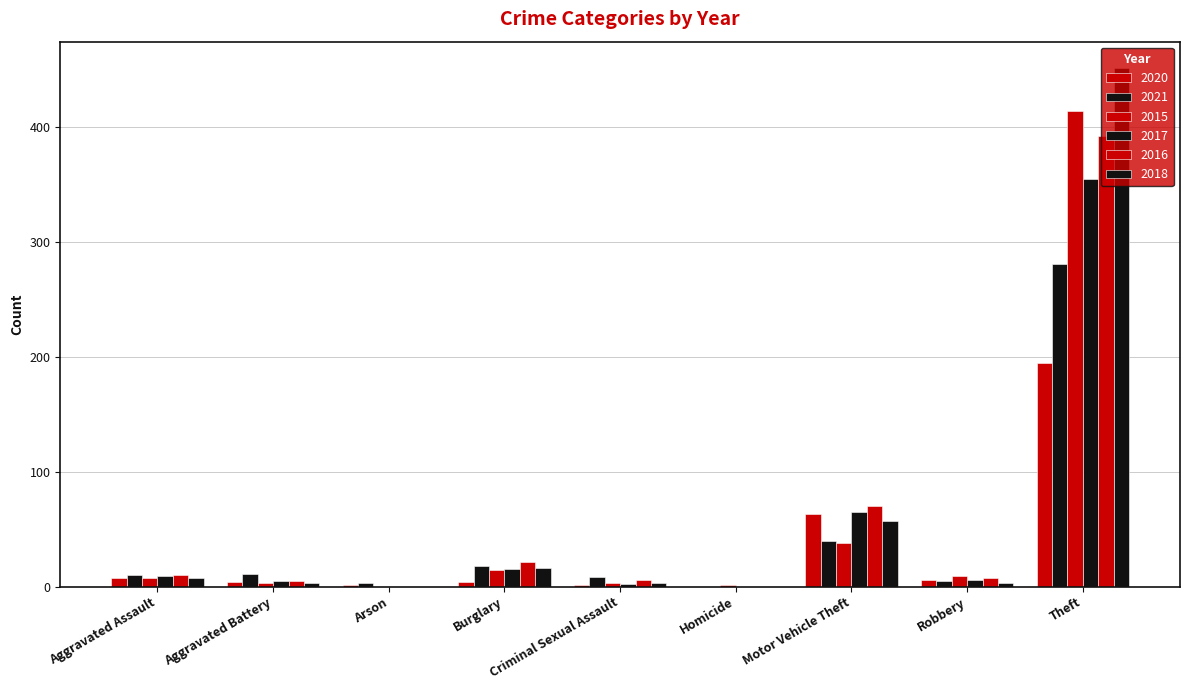

At which label is 2017 closest to 177?

Motor Vehicle Theft